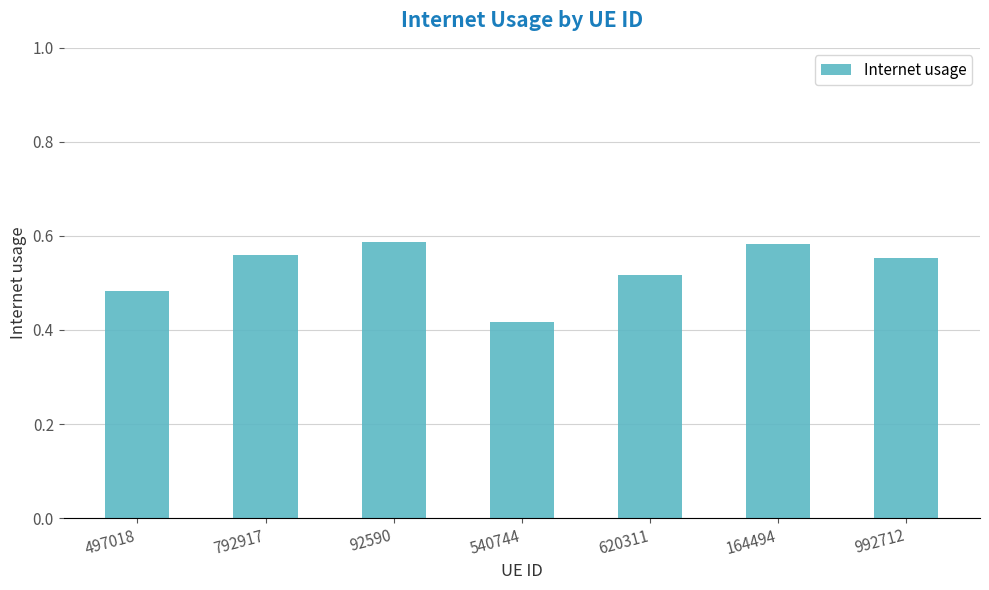

Where is the data nearest to the value 0?

540744